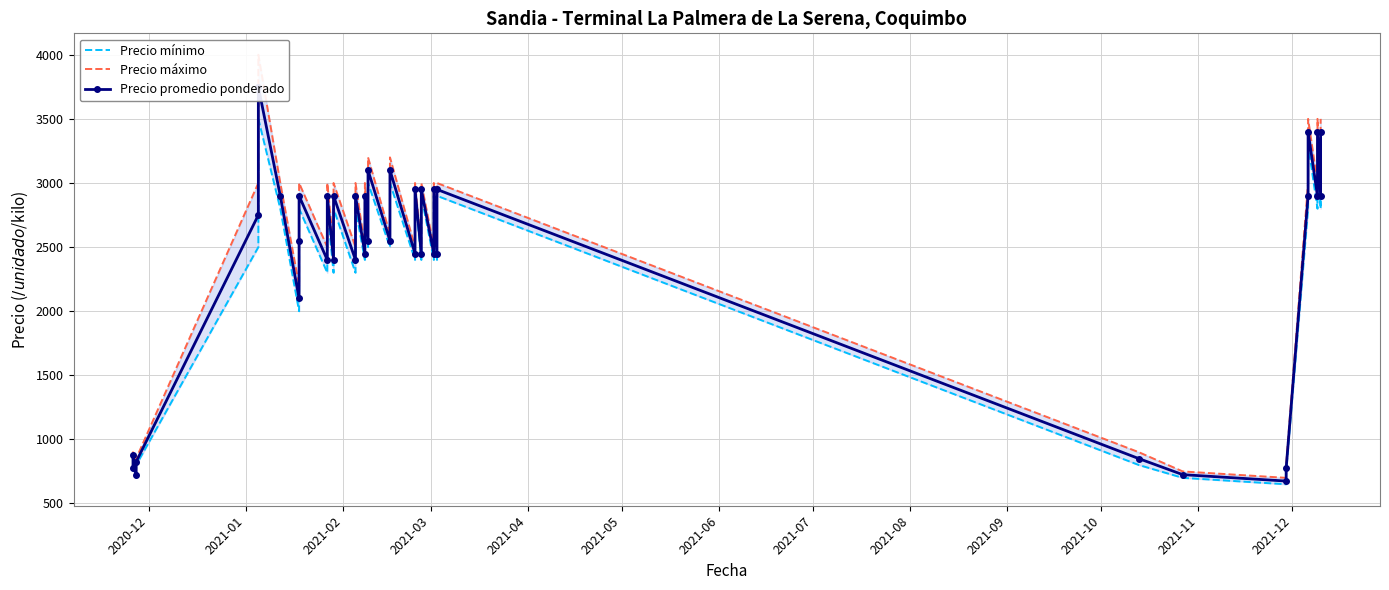

Reading left to right, what are all the values shown in this chart?

Precio mínimo: 750	850	700	800	2500	3500	2800	2000	2500	2800	2300	2800	2300	2800	2300	2800	2400	2800	2500	3000	2500	3000	2400	2900	2400	2900	2400	2900	2400	2900	800	700	650	750	2800	3300	2800	3300	2800	3300
Precio máximo: 800	900	750	850	3000	4000	3000	2200	2600	3000	2500	3000	2500	3000	2500	3000	2500	3000	2600	3200	2600	3200	2500	3000	2500	3000	2500	3000	2500	3000	900	750	700	800	3000	3500	3000	3500	3000	3500
Precio promedio ponderado: 775	875	725	825	2750	3750	2900	2100	2550	2900	2400	2900	2400	2900	2400	2900	2450	2900	2550	3100	2550	3100	2450	2950	2450	2950	2450	2950	2450	2950	850	725	675	775	2900	3400	2900	3400	2900	3400